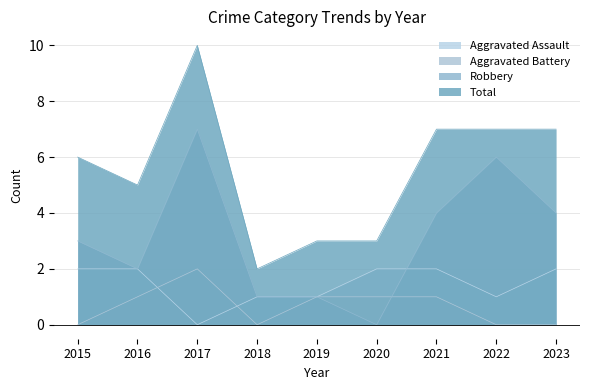

List the series in order of their overall mean, highest first.

Total, Robbery, Aggravated Assault, Aggravated Battery